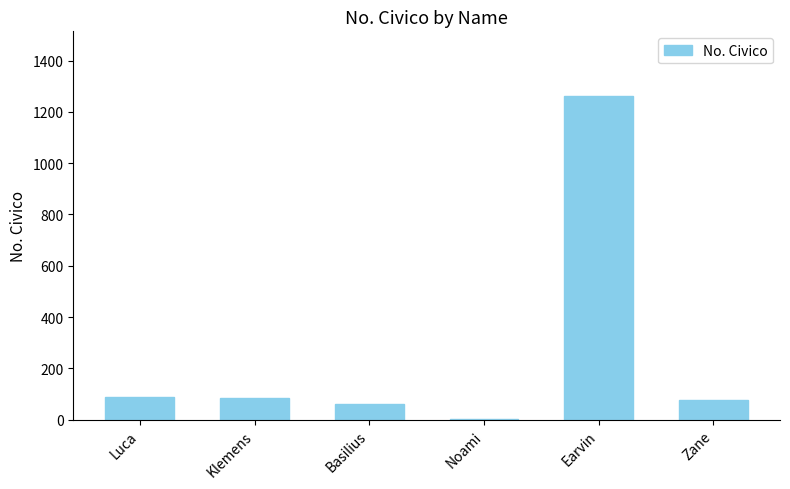

The chart shows a value of 1811 at Earvin. True or false?

False